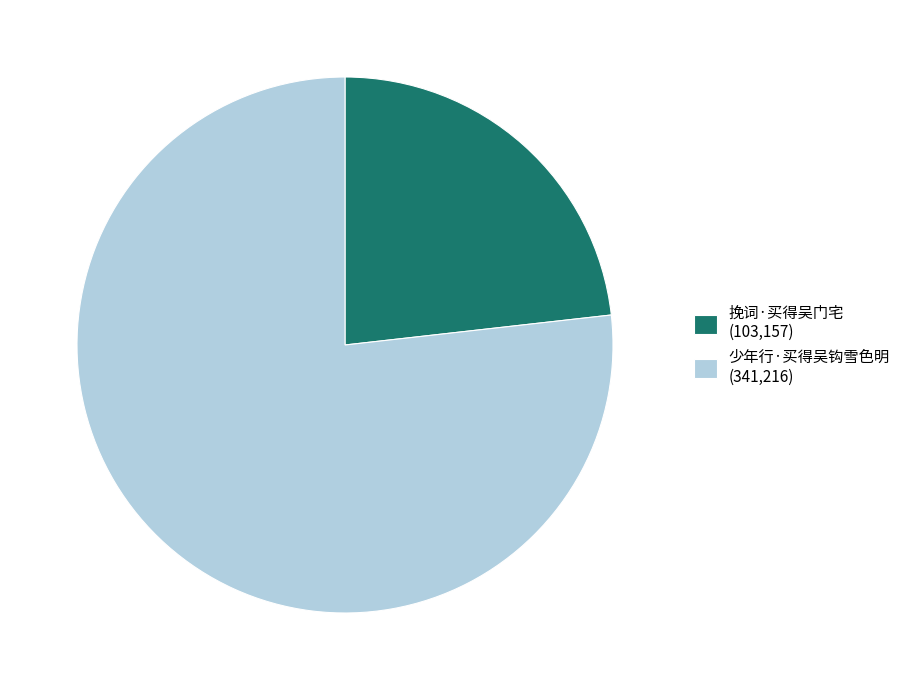

Which has a higher value, 少年行·买得吴钩雪色明 or 挽词·买得吴门宅?

少年行·买得吴钩雪色明